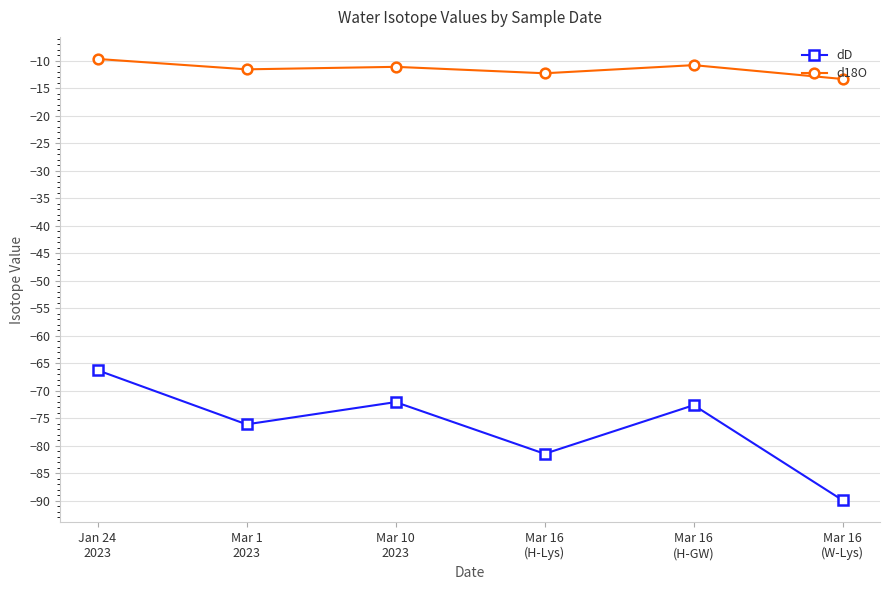

What is the spread (max minus min) of values at Jan 24
2023?

56.6